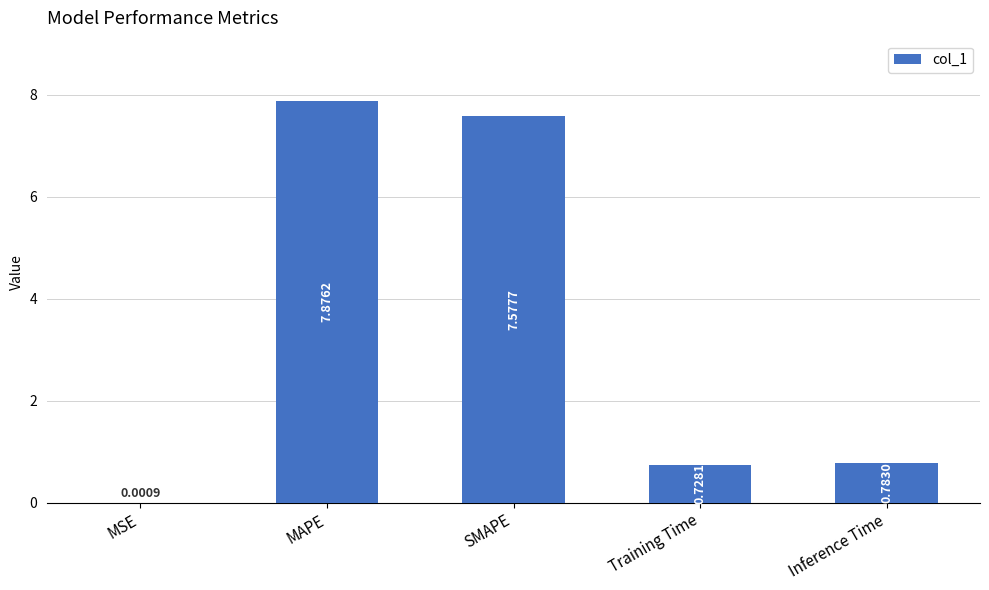

Count the number of data series in this chart.

1